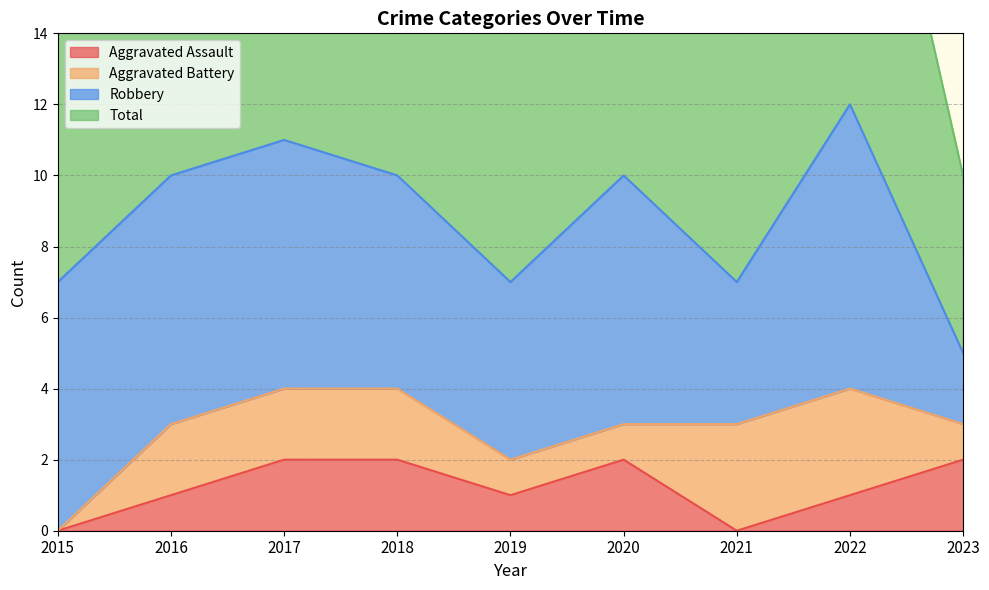

Which category has the highest value across all series?

2022